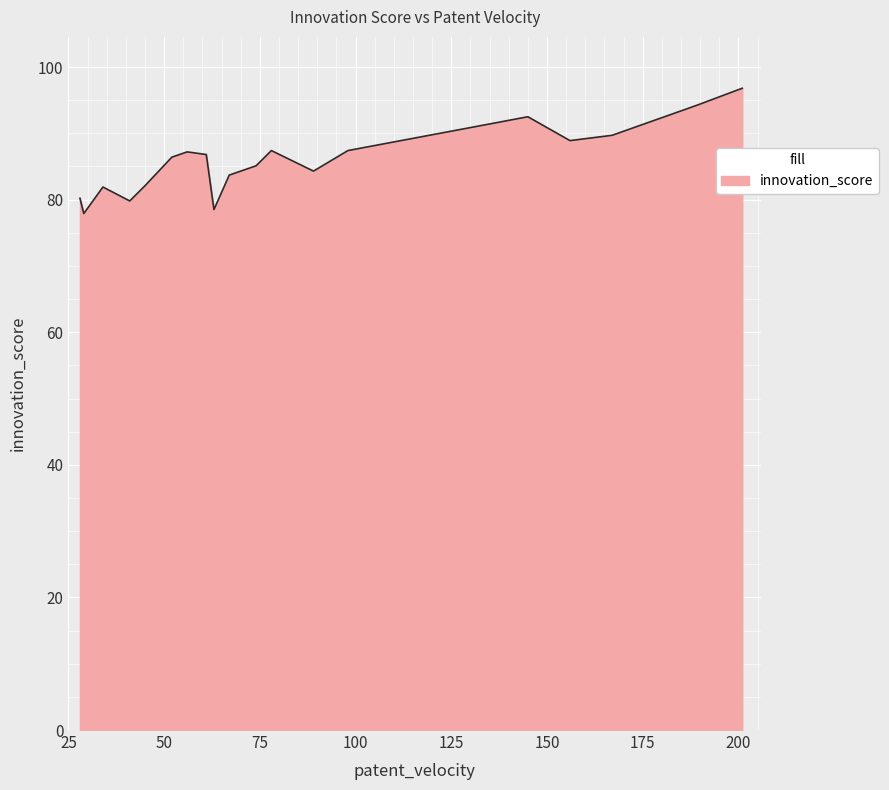

What is the greatest value displayed?

96.8